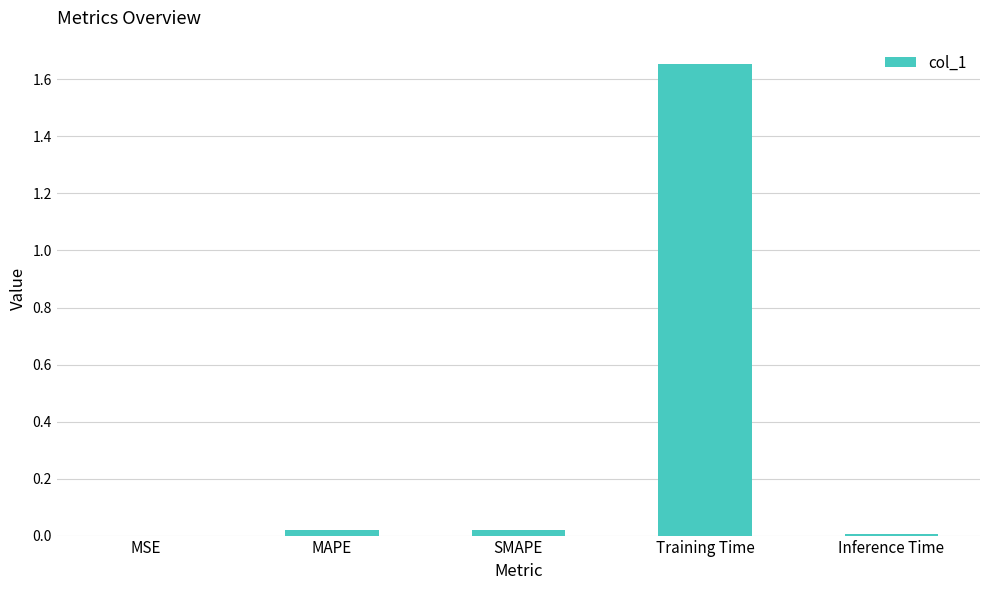

Between Inference Time and Training Time, which is larger?

Training Time